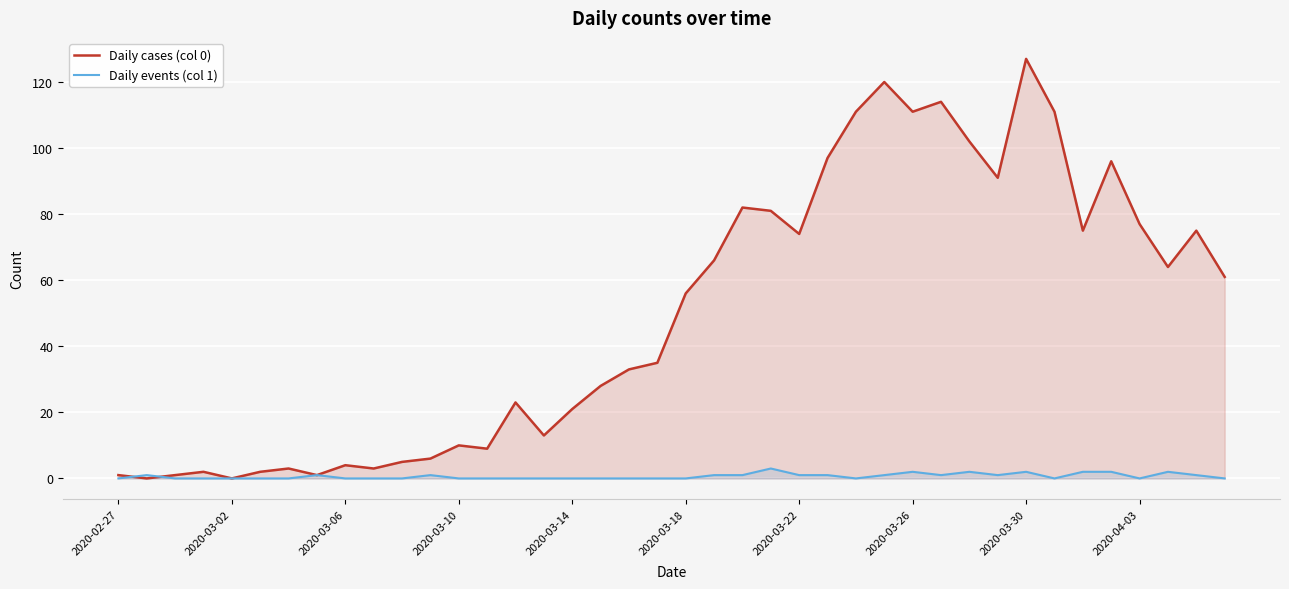

At how many categories does at least one series exceed 2?

33